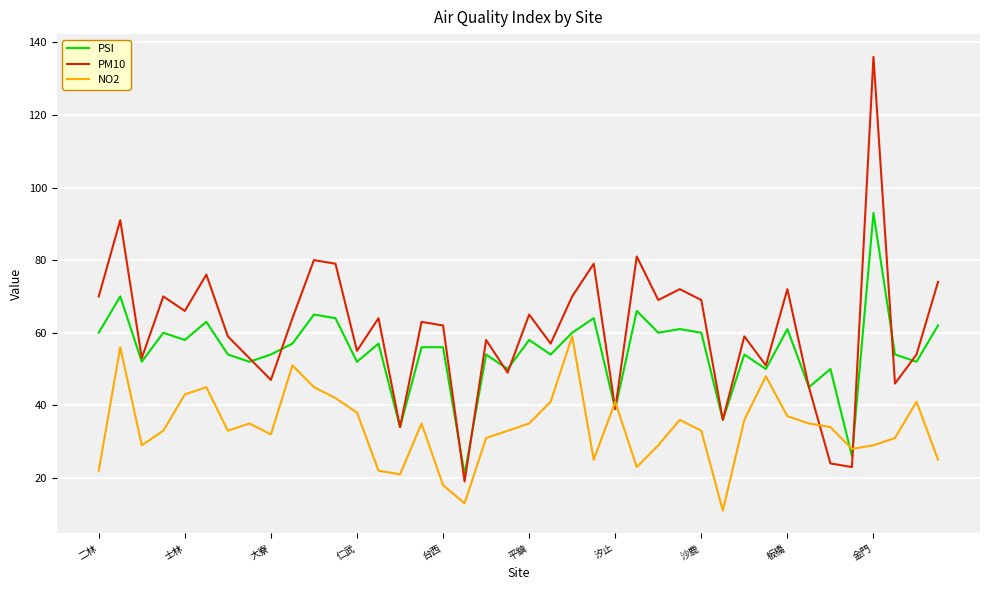

List the series in order of their overall mean, highest first.

PM10, PSI, NO2